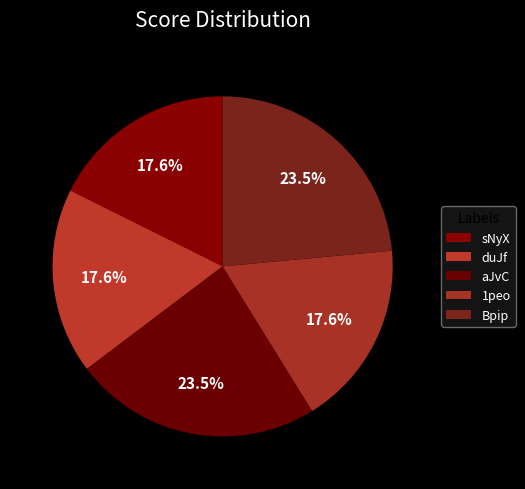

How much of the chart is everything except duJf?

82.4%